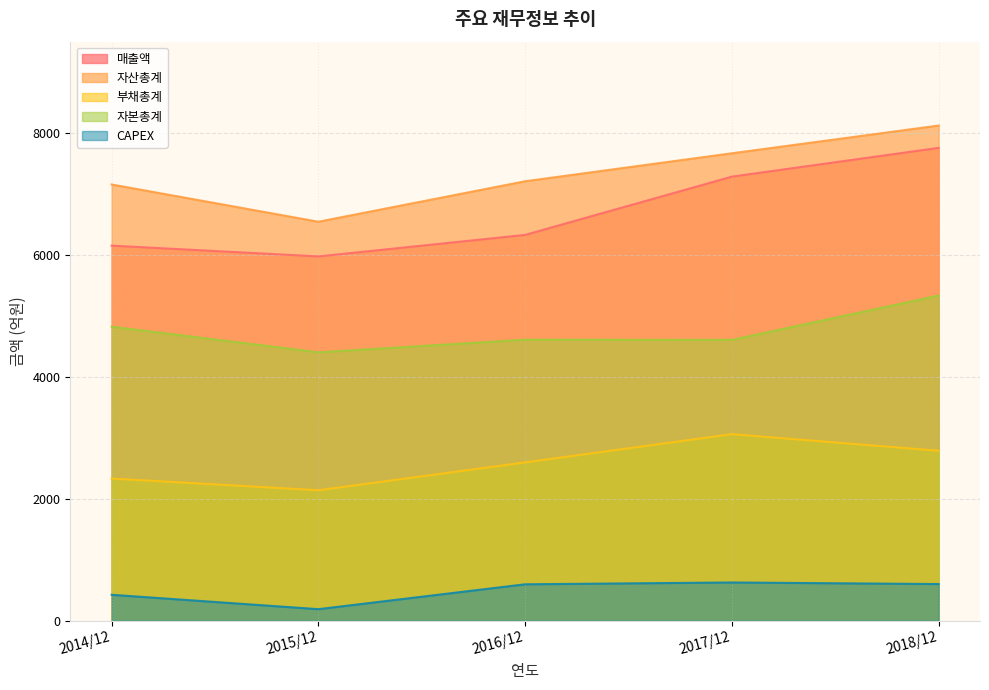

Where does the 자산총계 series first go above 7210?

2017/12